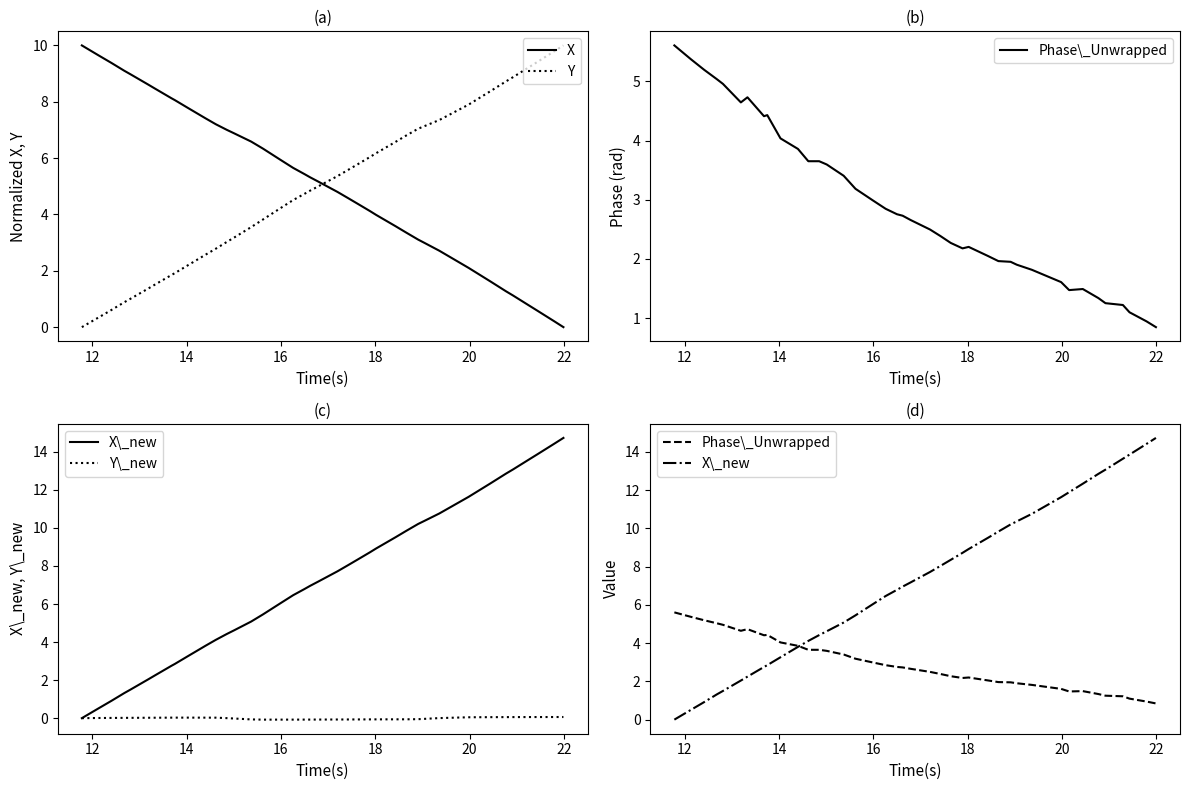

True or false: Y\_new and X cross at least once.

True